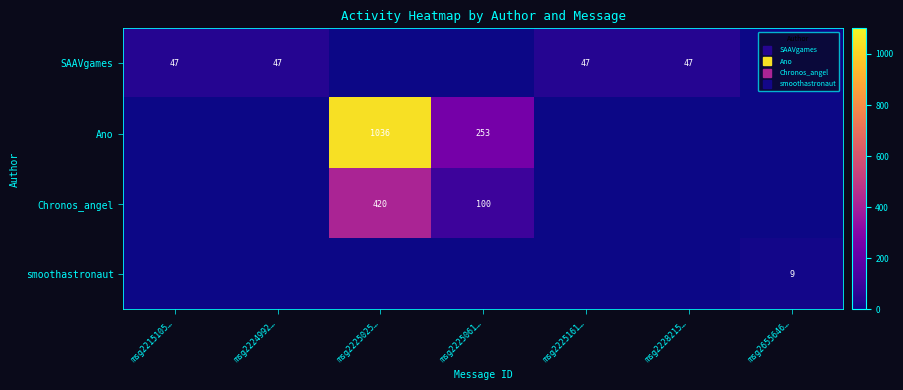

What is the spread (max minus min) of values at msg2225061…?

253